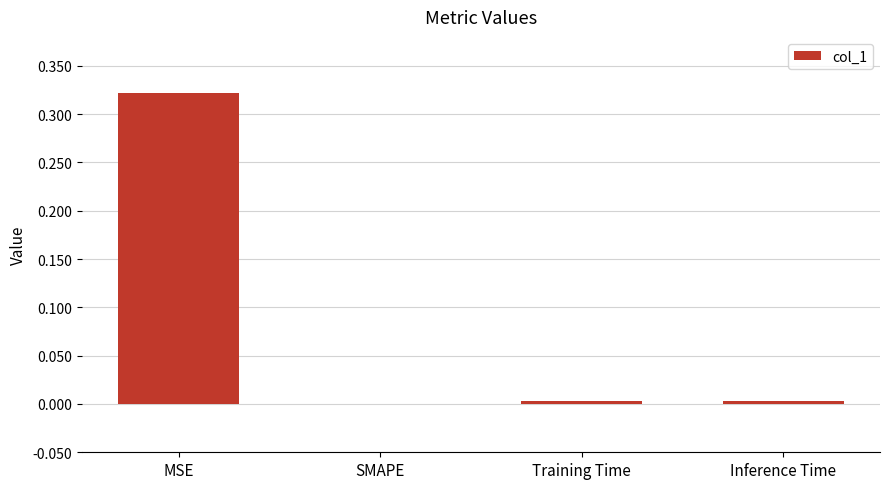

The chart shows a value of 0.0 at Inference Time. True or false?

True